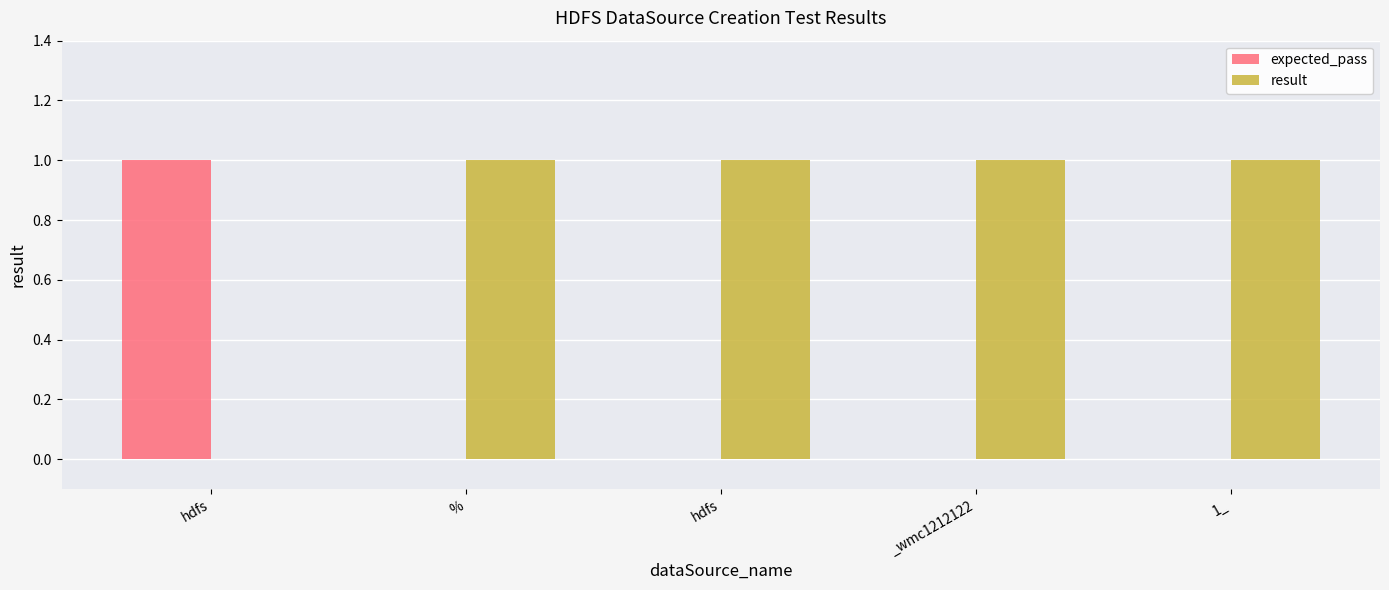

At which category is the sum across all series the highest?

hdfs